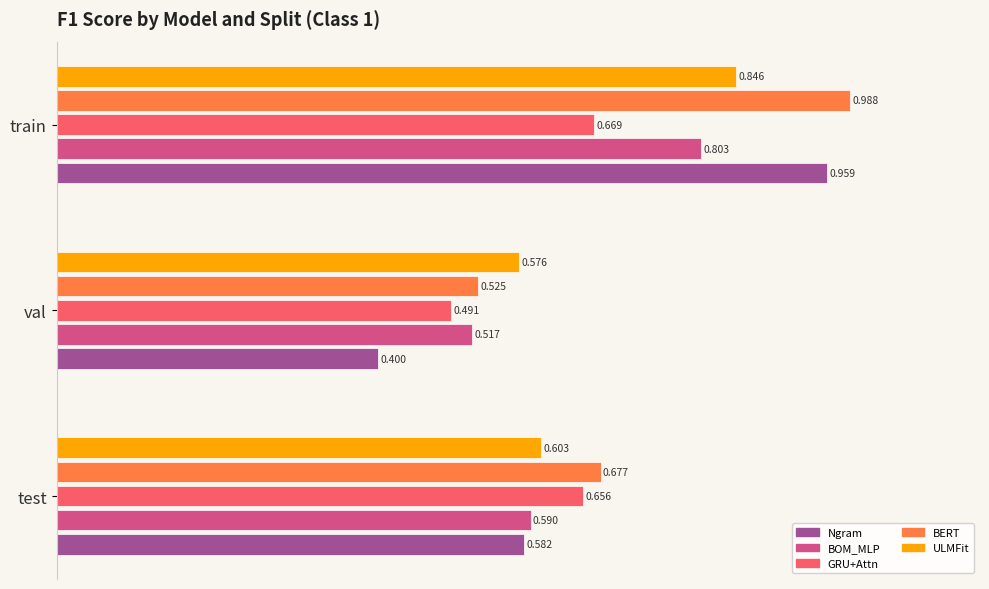

At how many categories does at least one series exceed 0?

3